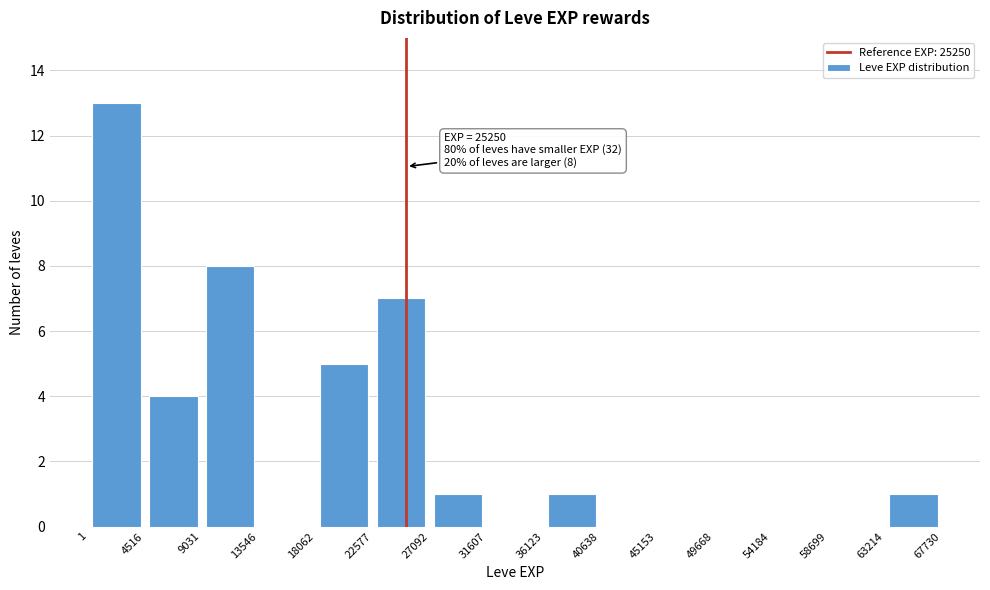

Over which range of the x-axis is the bar tallest?

1 to 4516